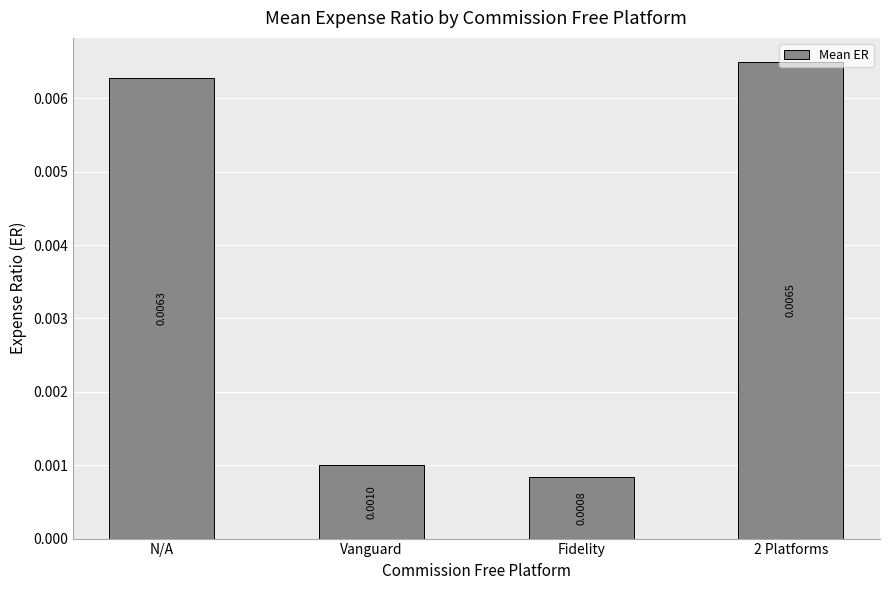

What is the label of the 4th bar from the right?

N/A